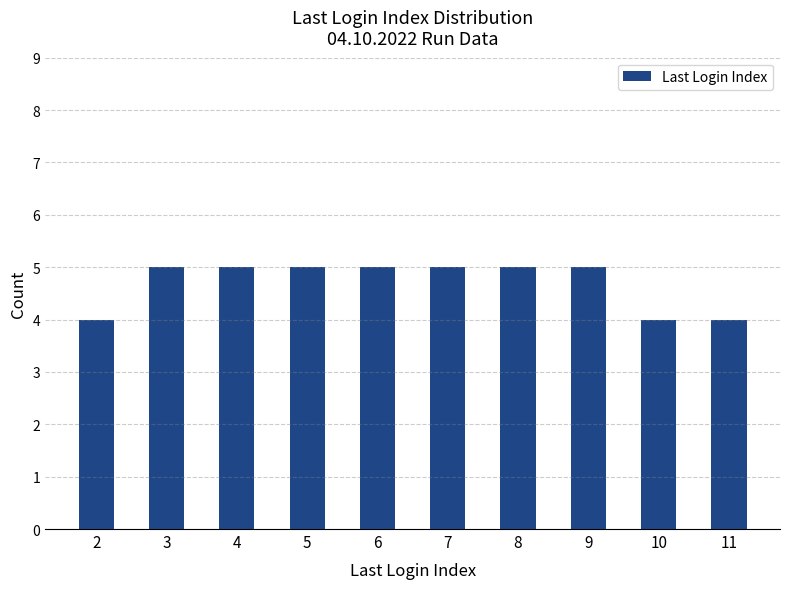

Reading right to left, list all the values displayed in this chart.

4	4	5	5	5	5	5	5	5	4